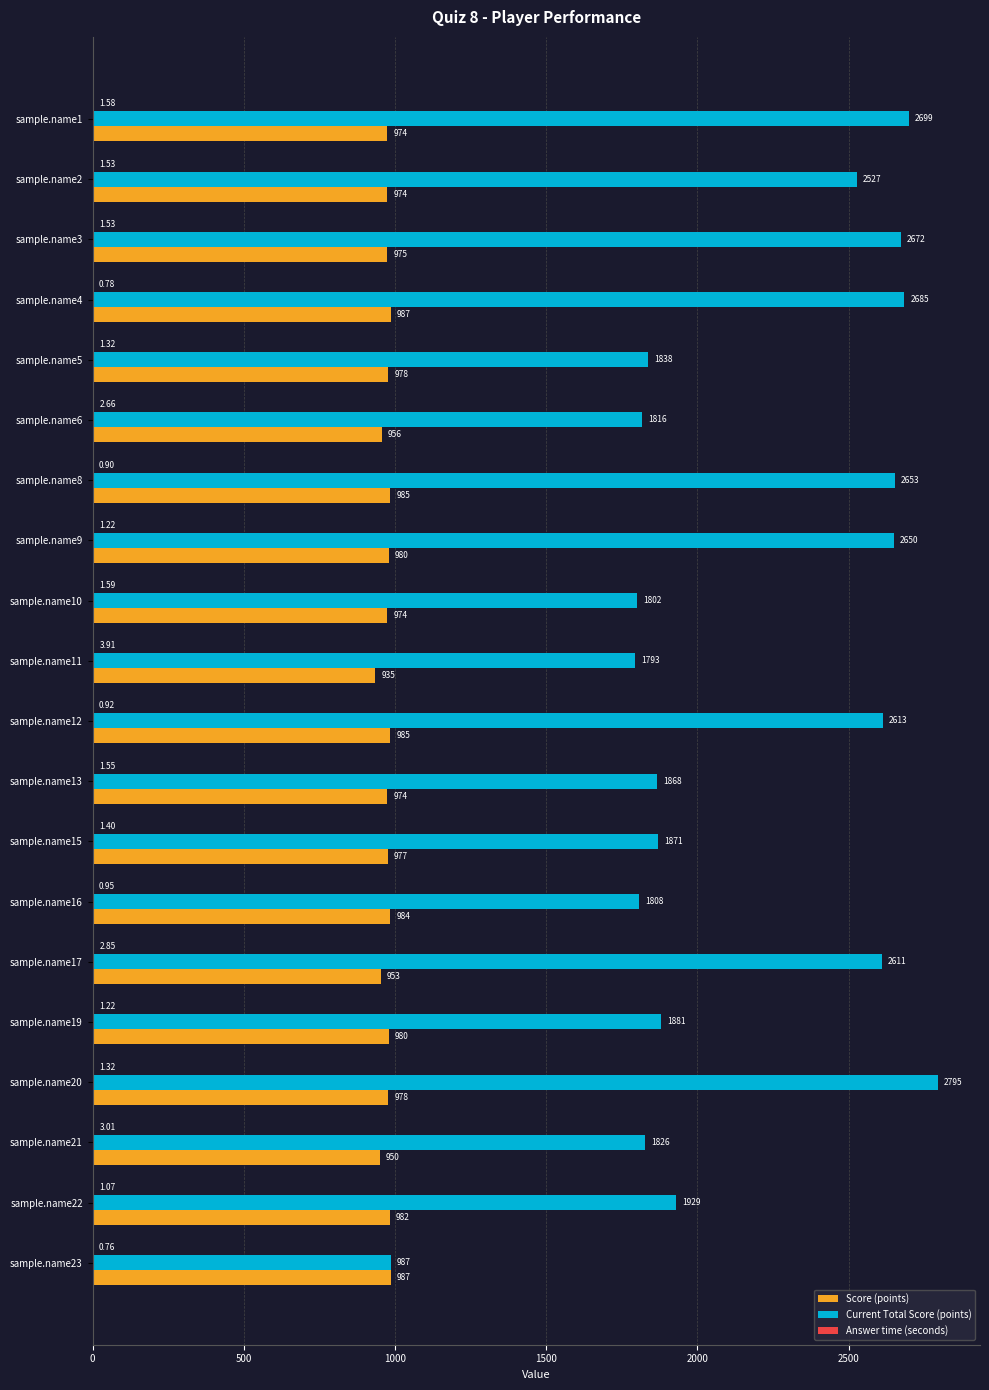

Which series has the largest total across all categories?

Current Total Score (points)